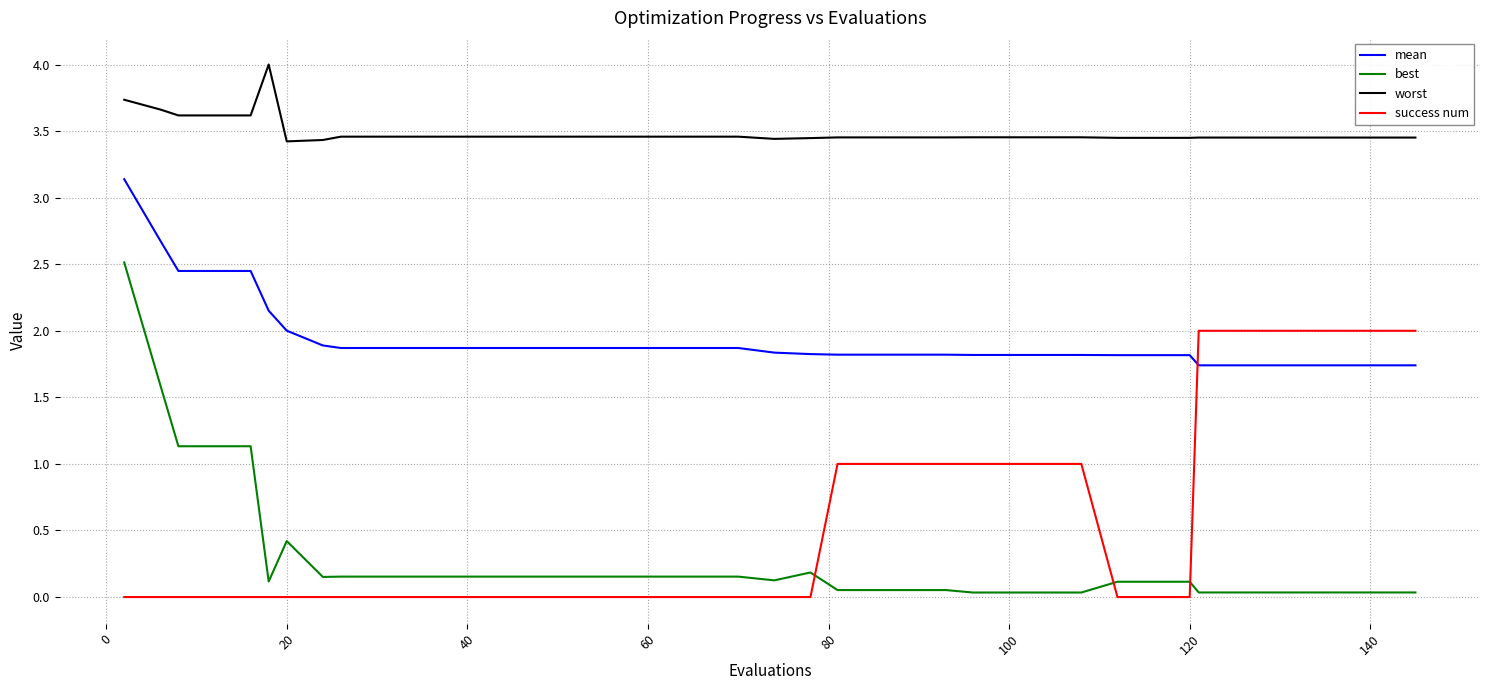

Which series has the largest total across all categories?

worst